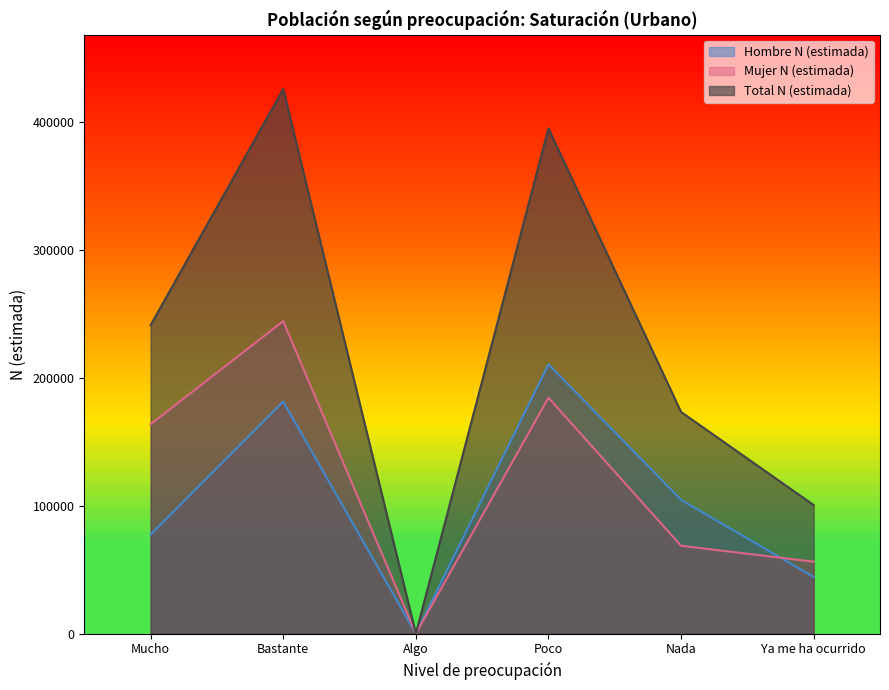

What is the label of the 1st point from the right?

Ya me ha ocurrido